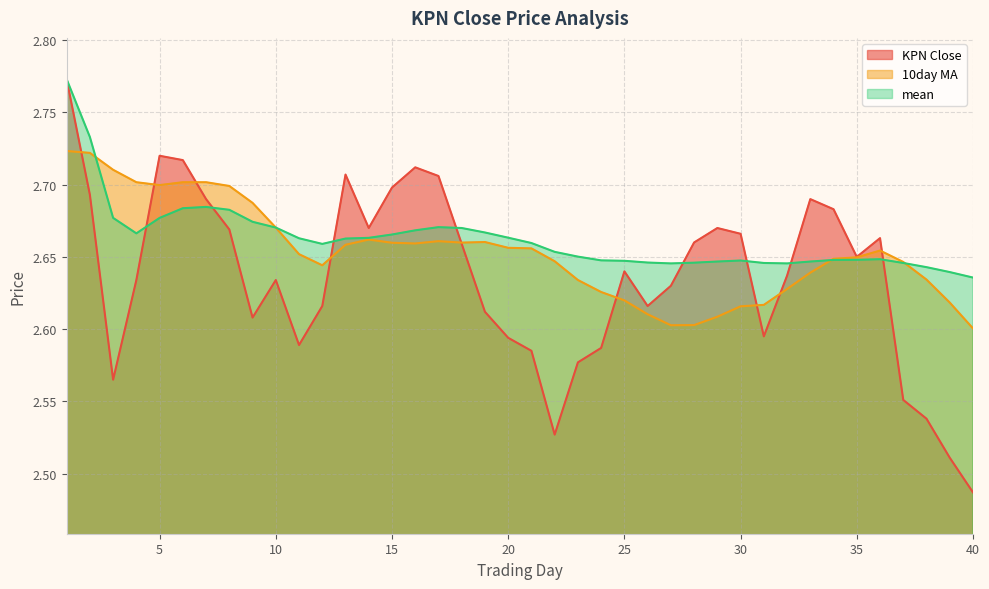

Between 3 and 26, which series saw the biggest shift?

10day MA